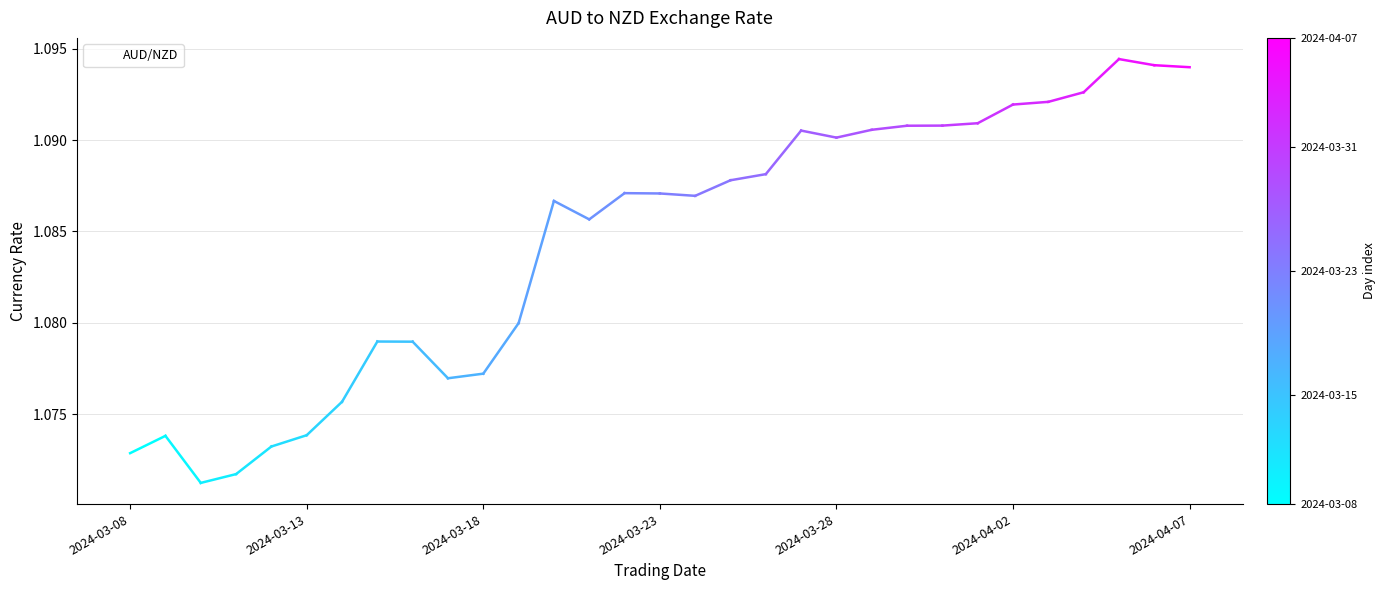

How many lines are shown in the chart?

1